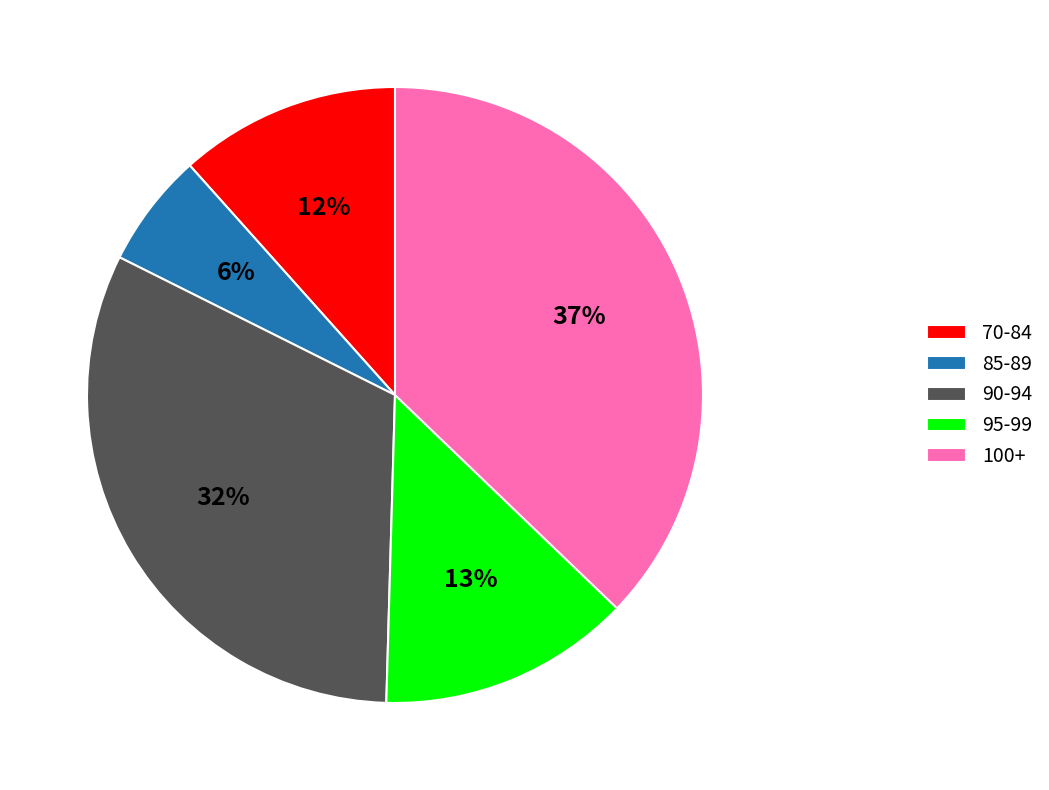

Approximately how many times larger is the value at 95-99 compared to 100+?

0.4